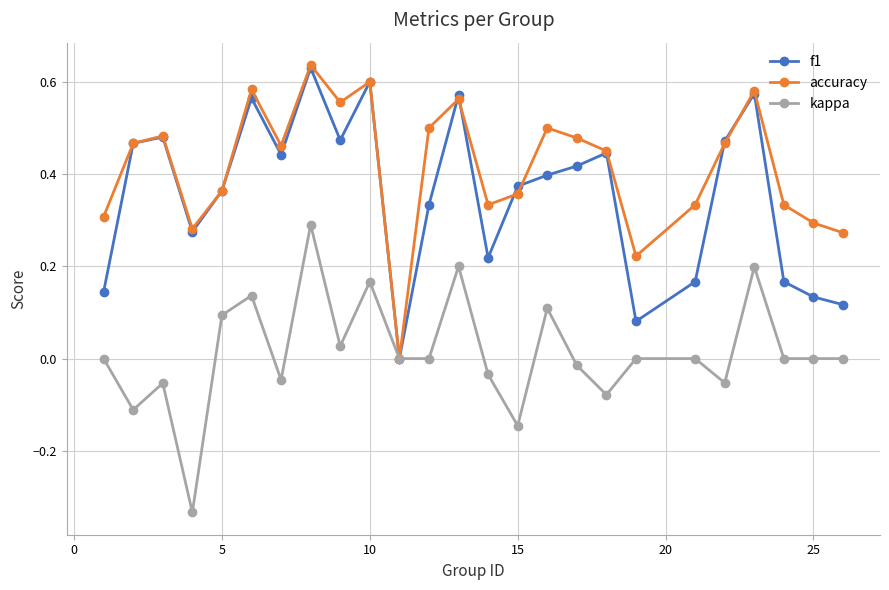

Rank the series by their average value, from highest to lowest.

accuracy, f1, kappa